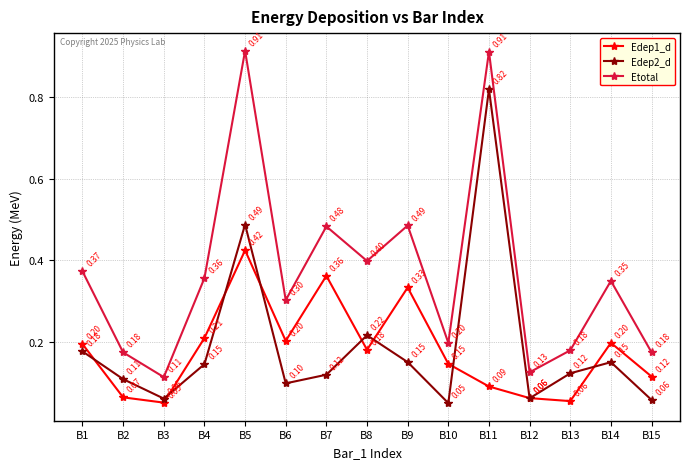

True or false: Edep2_d and Edep1_d cross at least once.

True